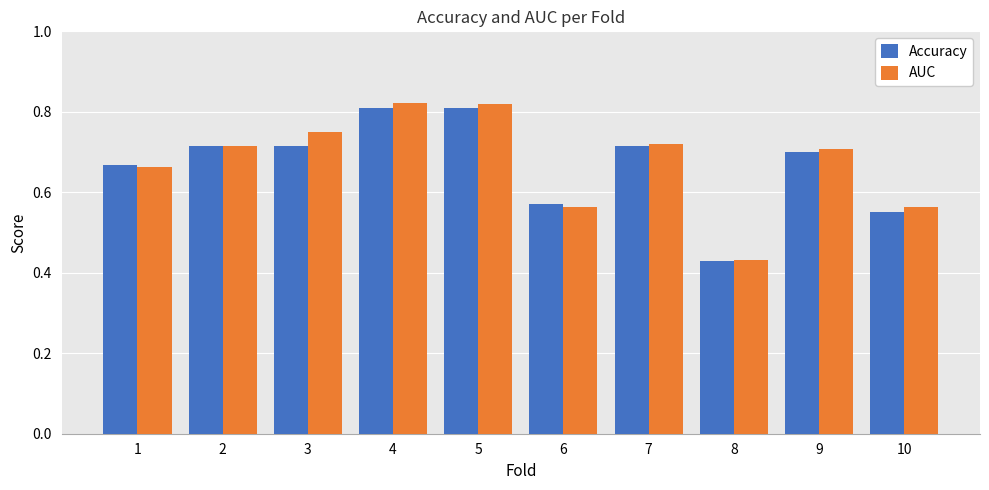

How many Accuracy values are between 0 and 1?

10